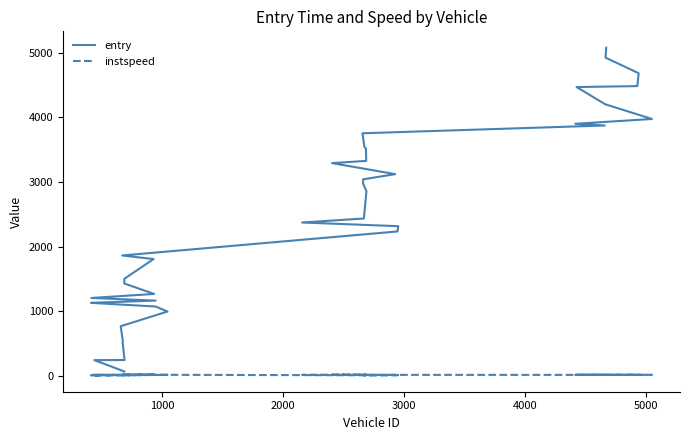

In instspeed, how many points are higher than both neighbors (excluding endpoints)?

14